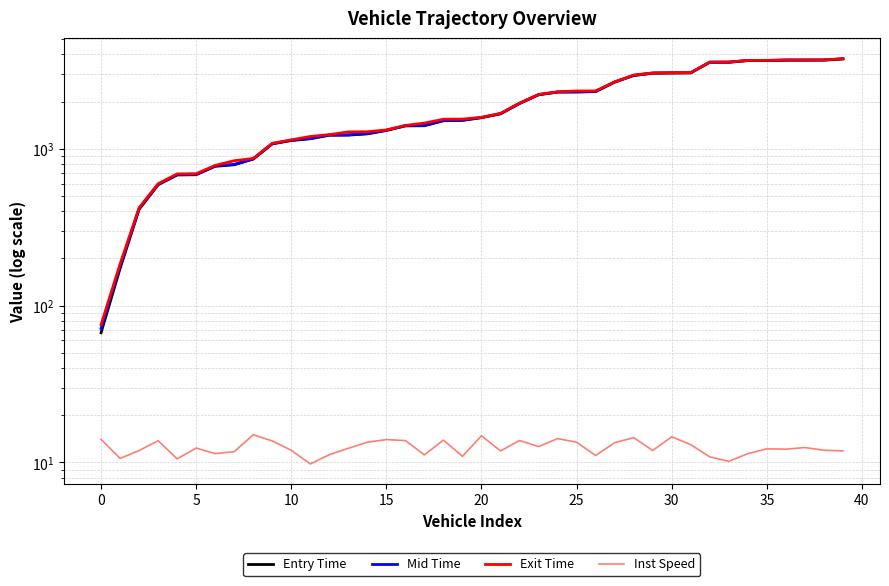

What are all the series names shown in the legend?

Entry Time, Mid Time, Exit Time, Inst Speed